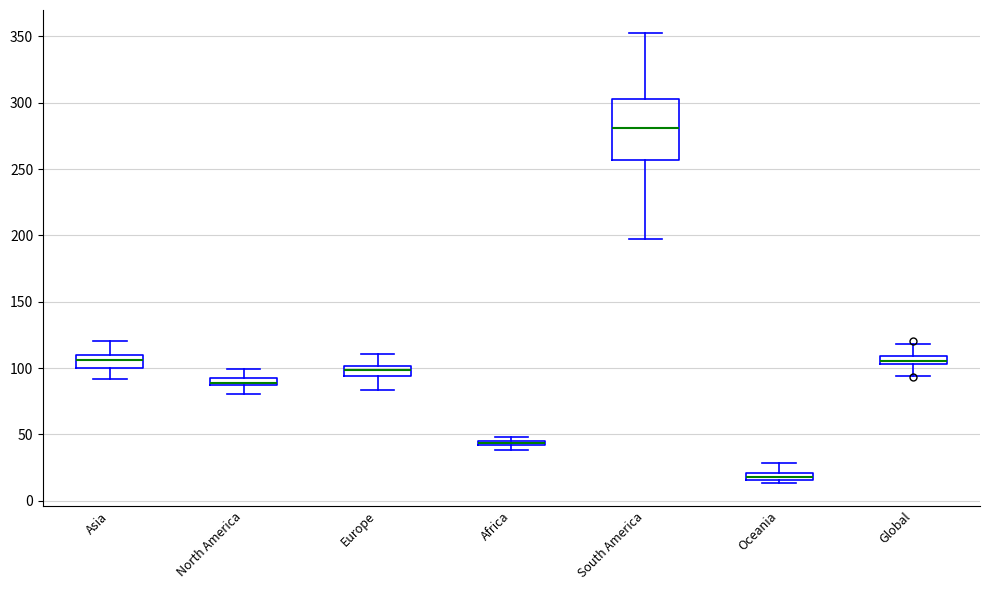

Which box is the tallest, from its lower edge to its upper edge?

South America